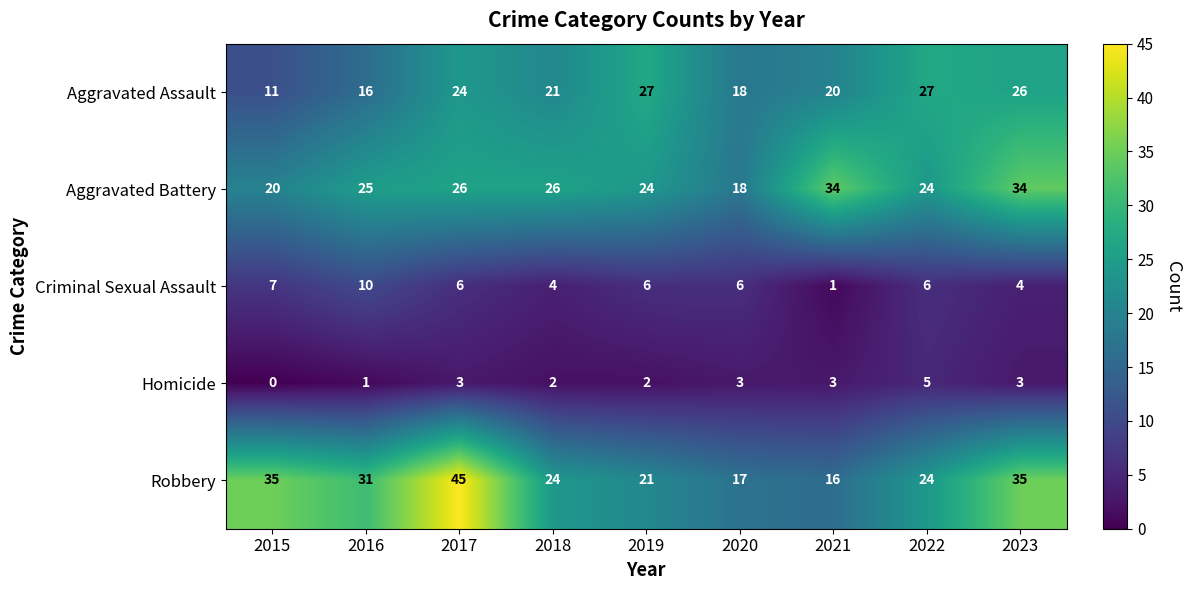

At which category is the sum across all series the highest?

2017